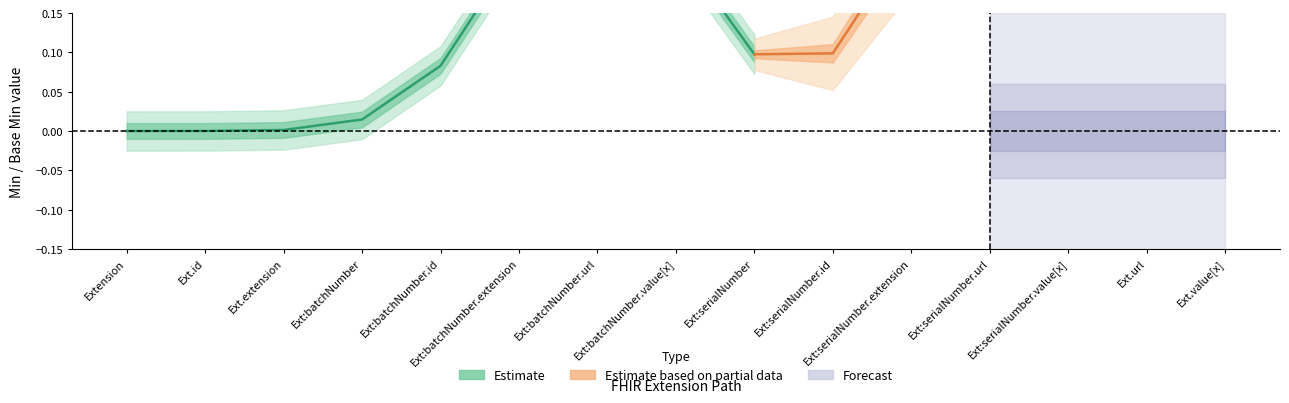

At which category does Base Min reach its first local peak?

Extension.extension:batchNumber.url